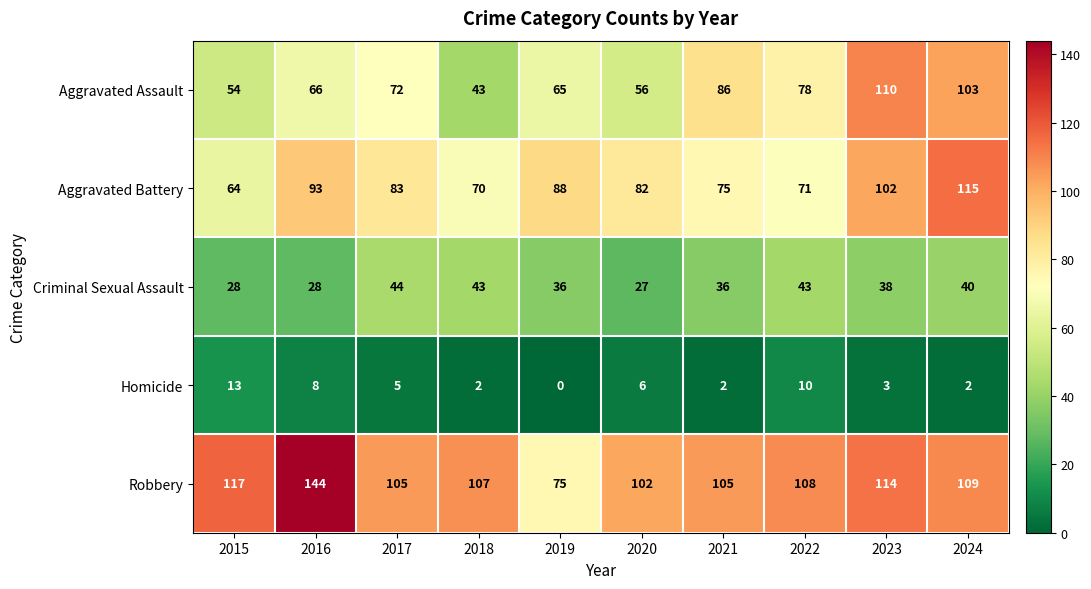

At which category is the sum across all series the highest?

2024